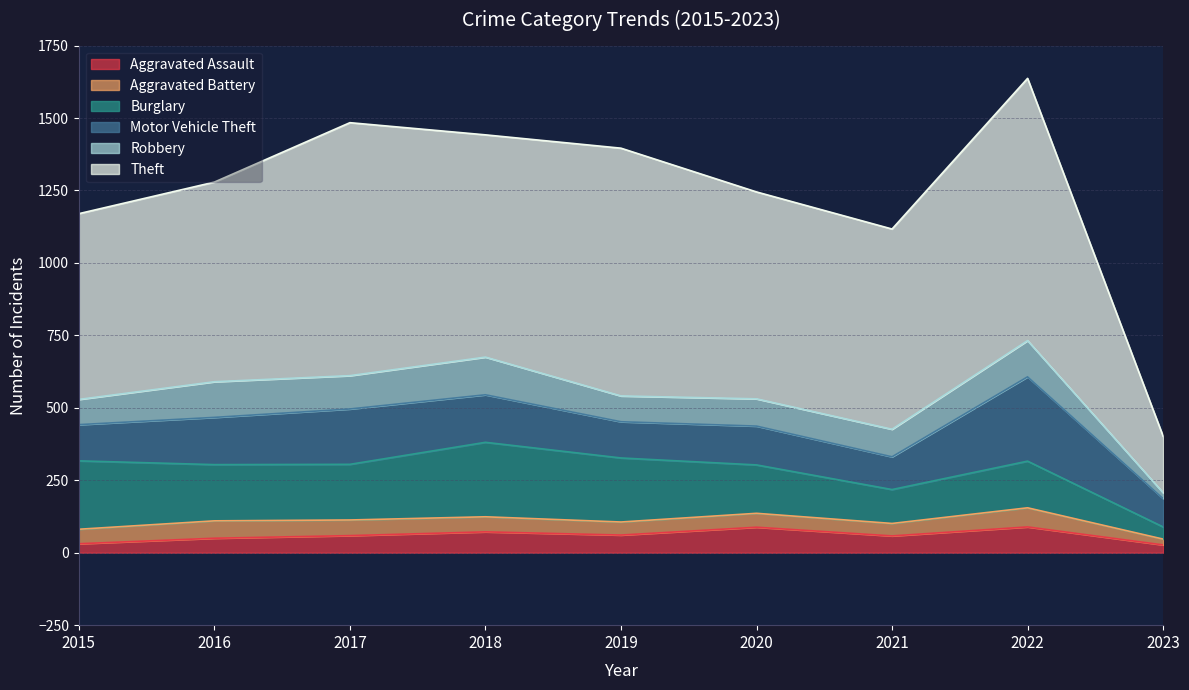

Where is the first local maximum for Aggravated Battery?

2016